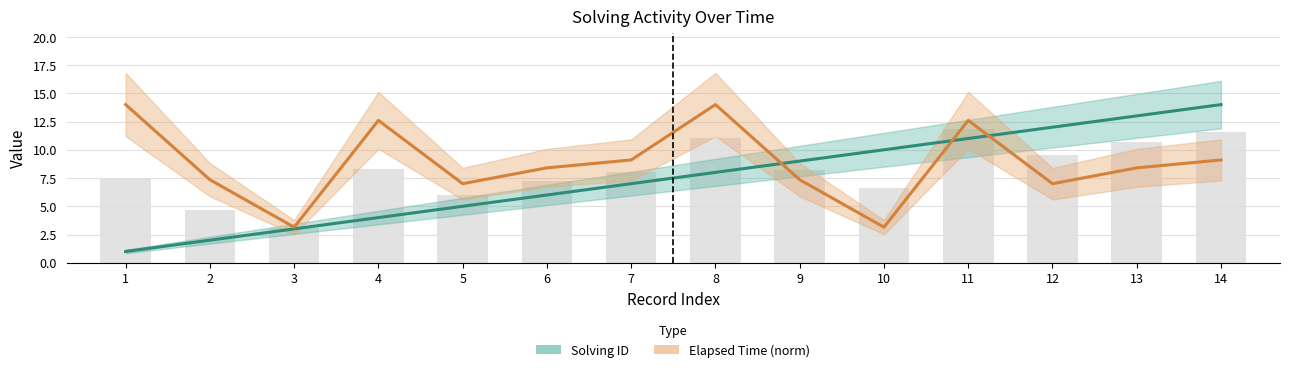

Does the chart contain stacked bars?

No